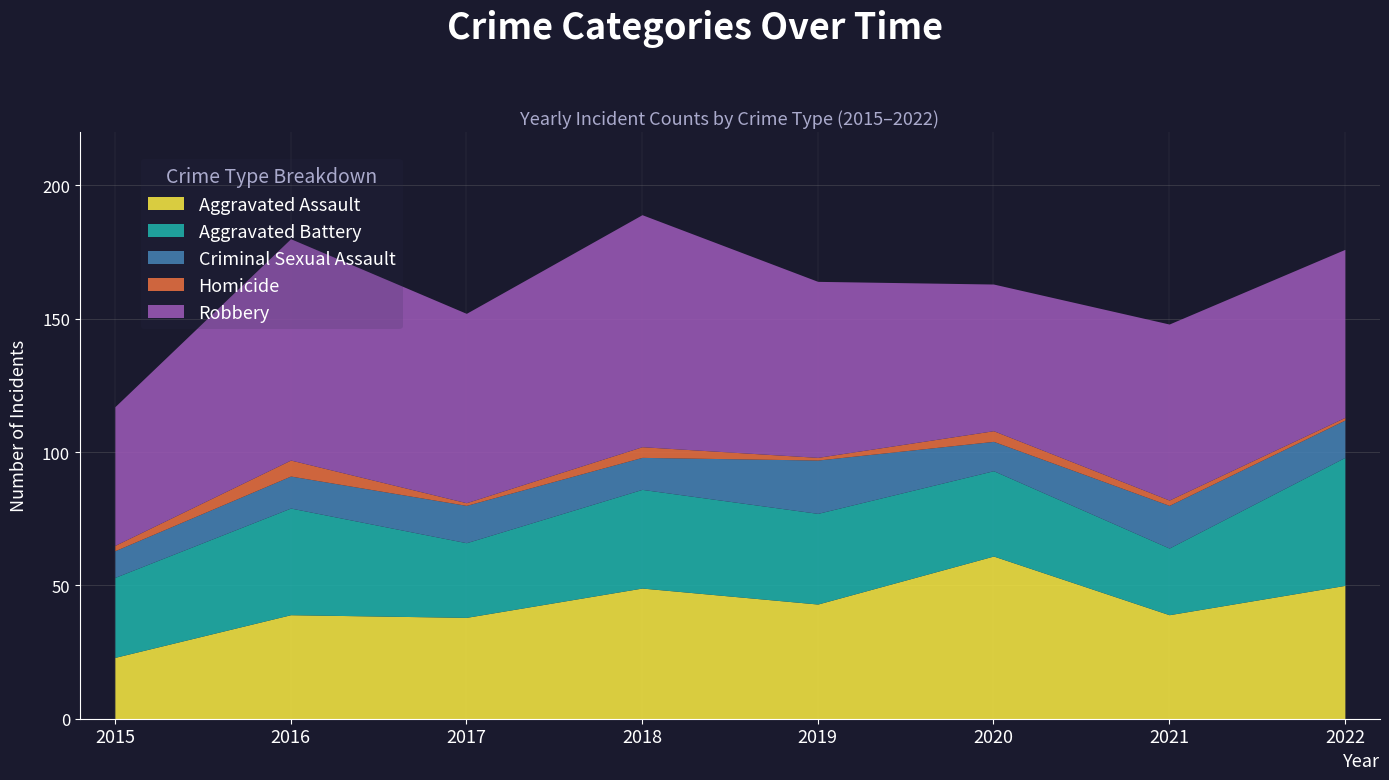

At which category does Aggravated Battery reach its first local valley?

2017